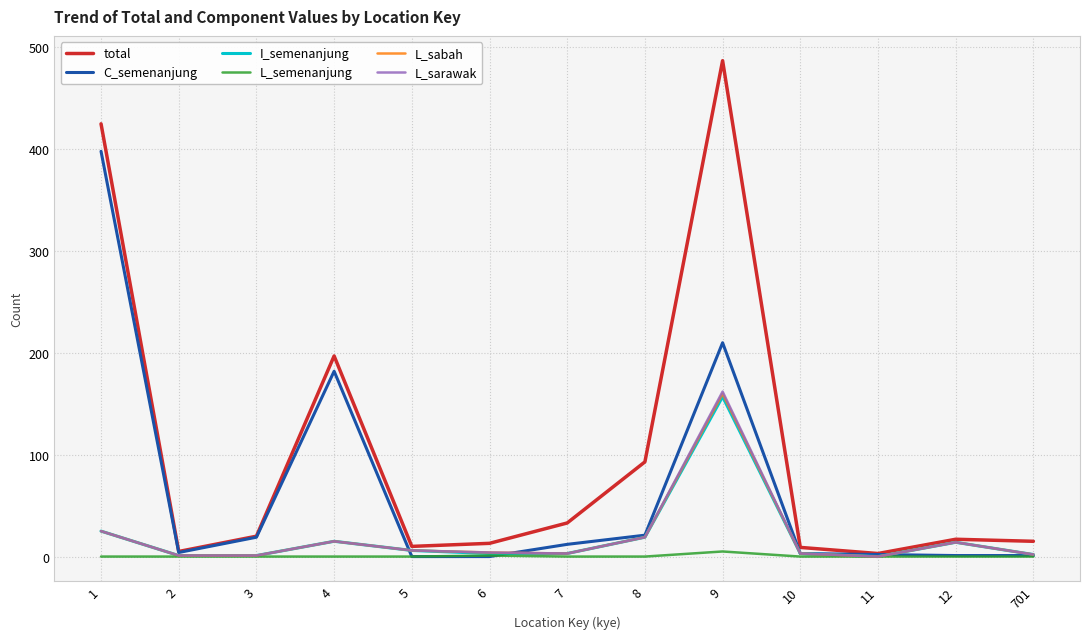

At which category is the sum across all series the highest?

9